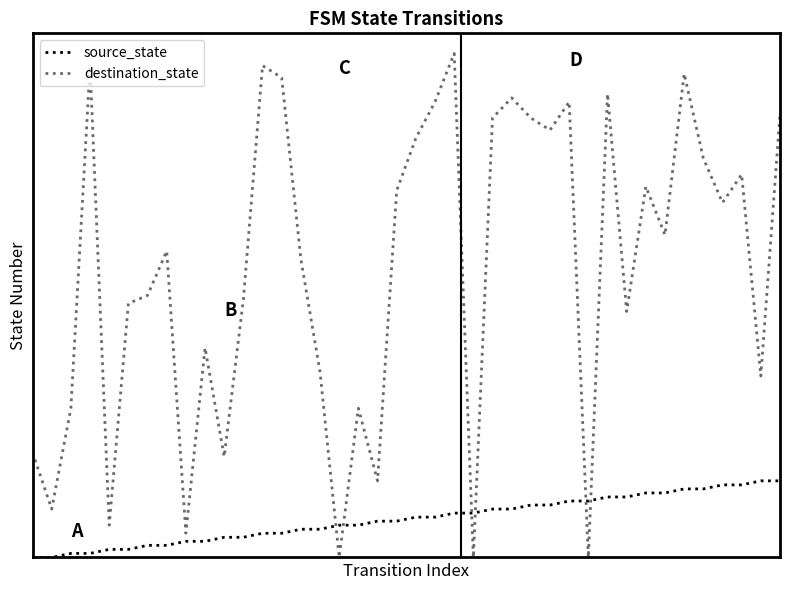

Reading left to right, extract all data points from this chart.

source_state: 0	0	1	1	2	2	3	3	4	4	5	5	6	6	7	7	8	8	9	9	10	10	11	11	12	12	13	13	14	14	15	15	16	16	17	17	18	18	19	19
destination_state: 26	12	37	122	8	63	65	76	6	52	25	64	122	119	74	46	0	37	19	91	104	113	125	0	109	114	109	106	113	0	115	61	92	80	120	99	88	95	45	110